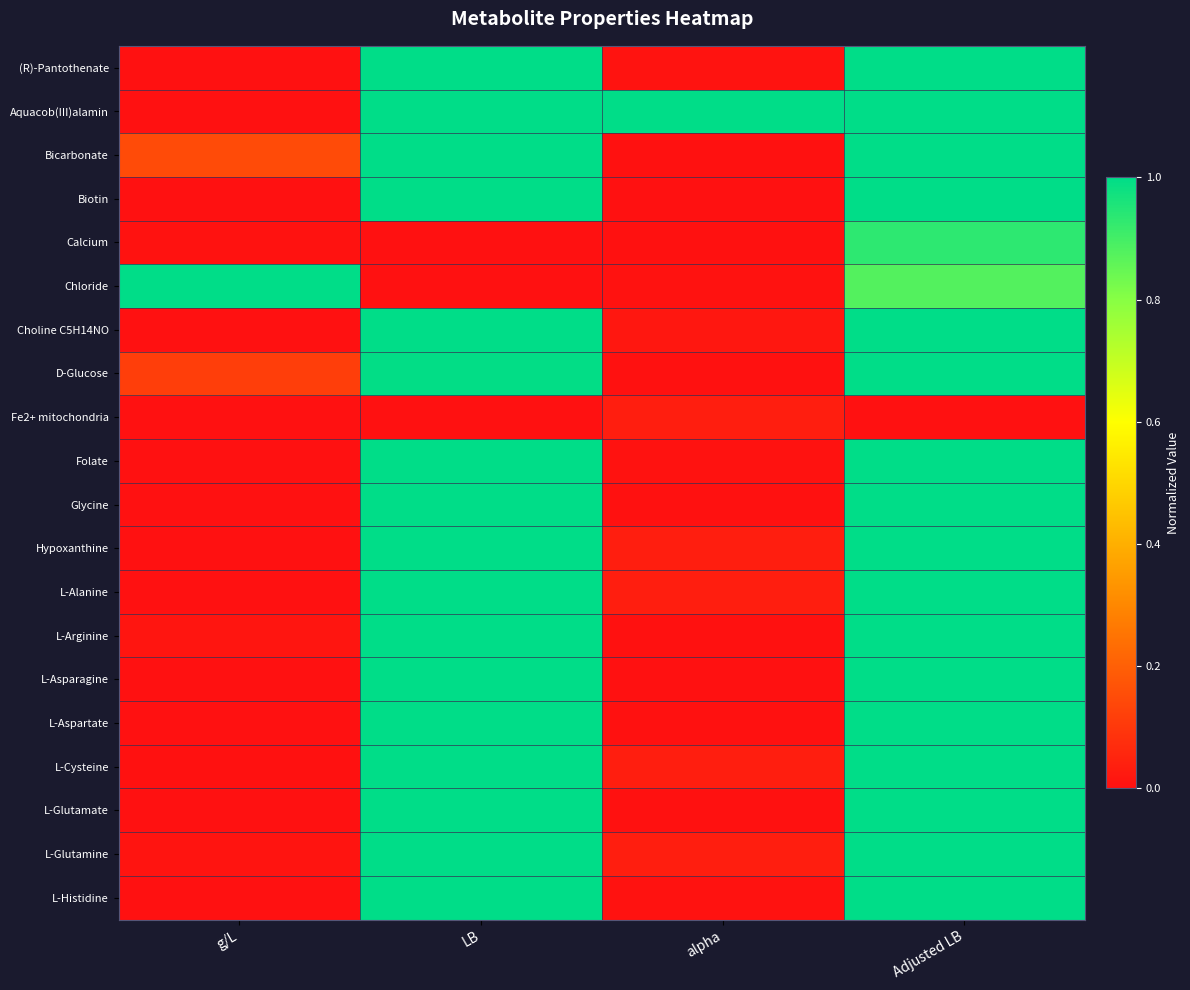

What is the maximum value shown in the chart?

1.0